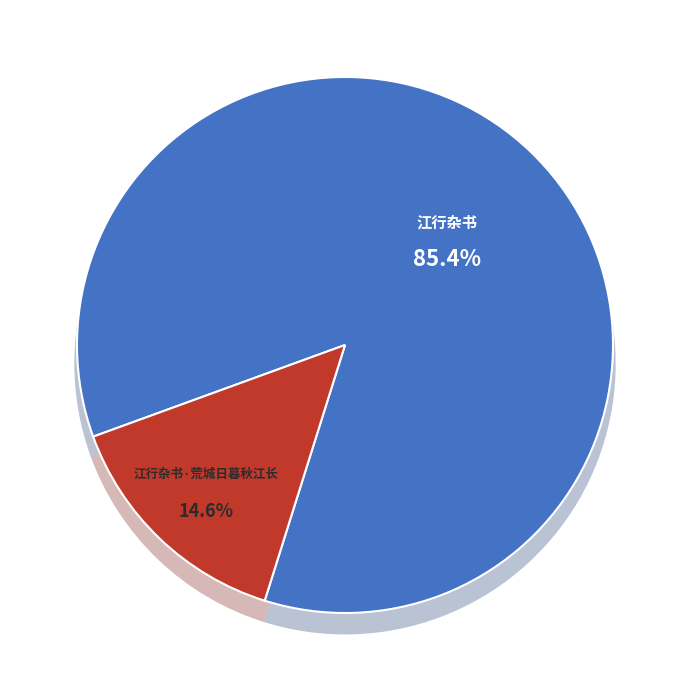

To the nearest percent, what percentage of the pie is 江行杂书?

85%